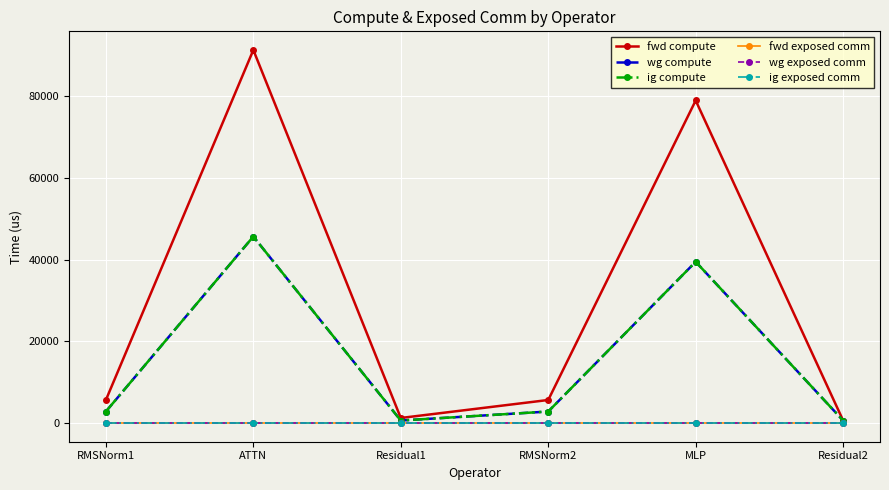

What is the value of the fwd compute point at the 4th from the left?

5652.5